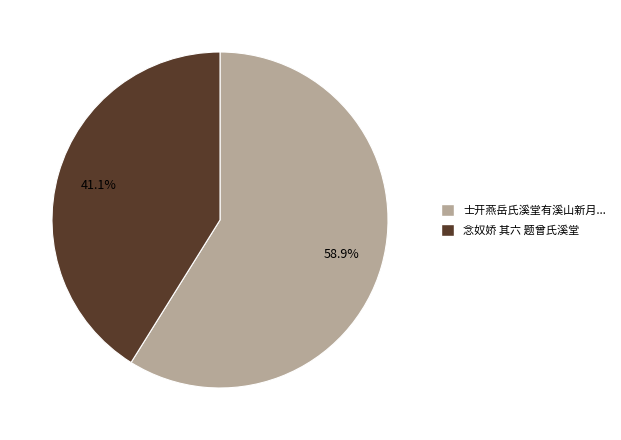

Does 念奴娇 其六 题曾氏溪堂 account for over 50% of the chart?

No